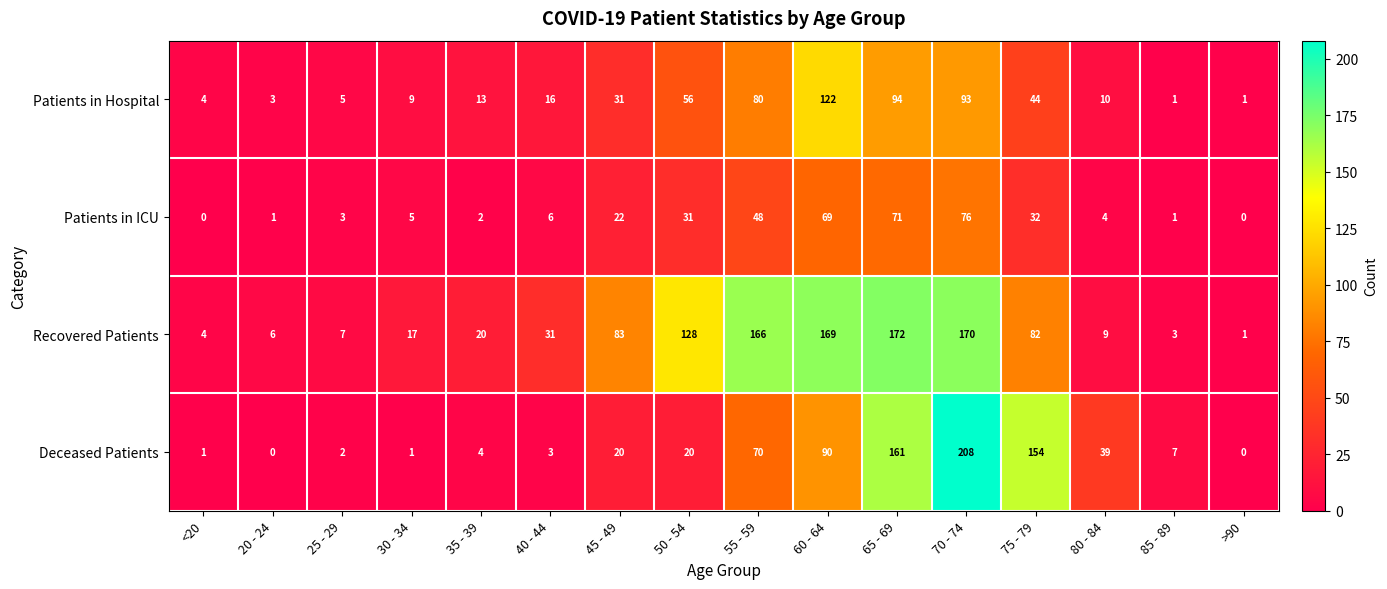

What is the sum of all Patients in ICU values?

371